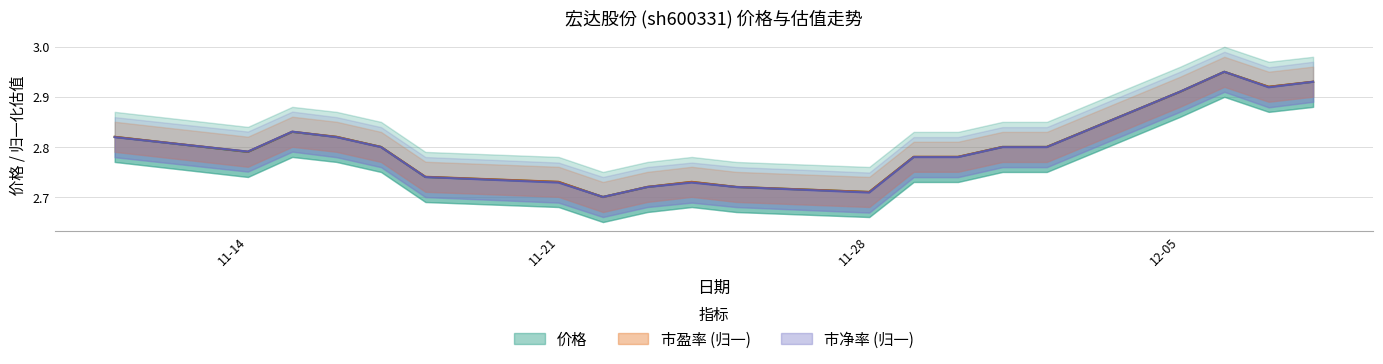

Which series has the largest total across all categories?

市盈率